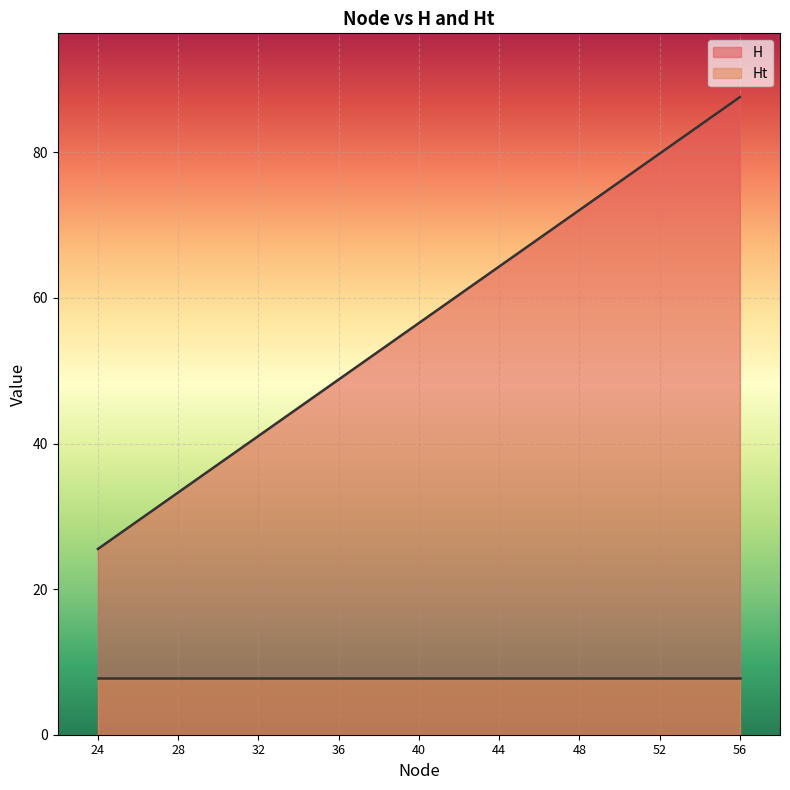

Approximately how many times larger is the value at 56 compared to 40?

1.5